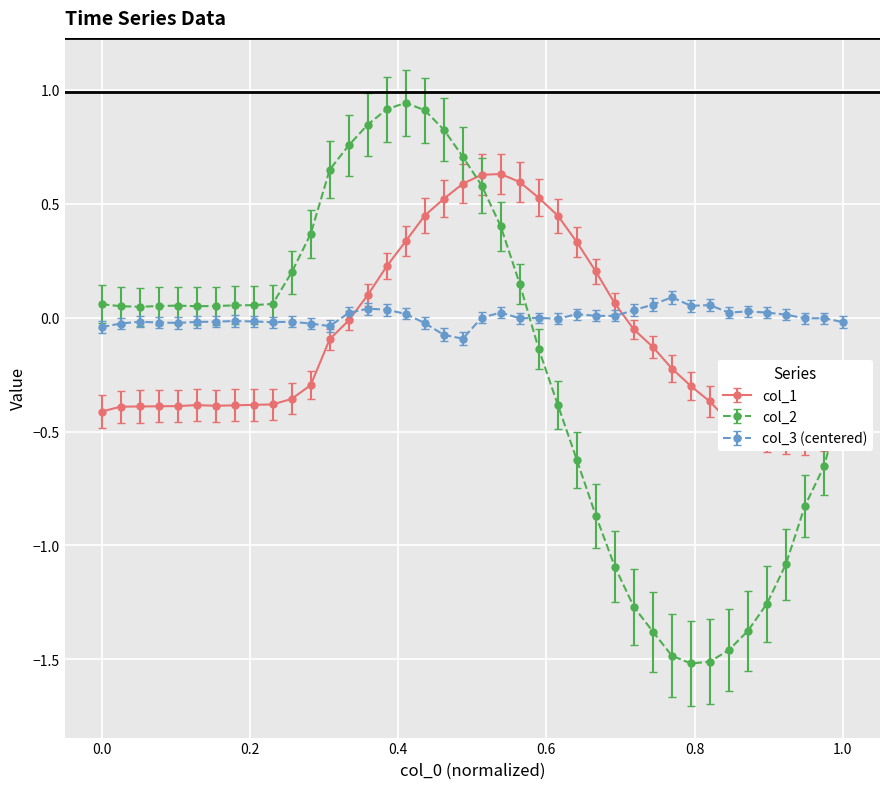

The col_2 series shows -1.4 at 680. True or false?

True